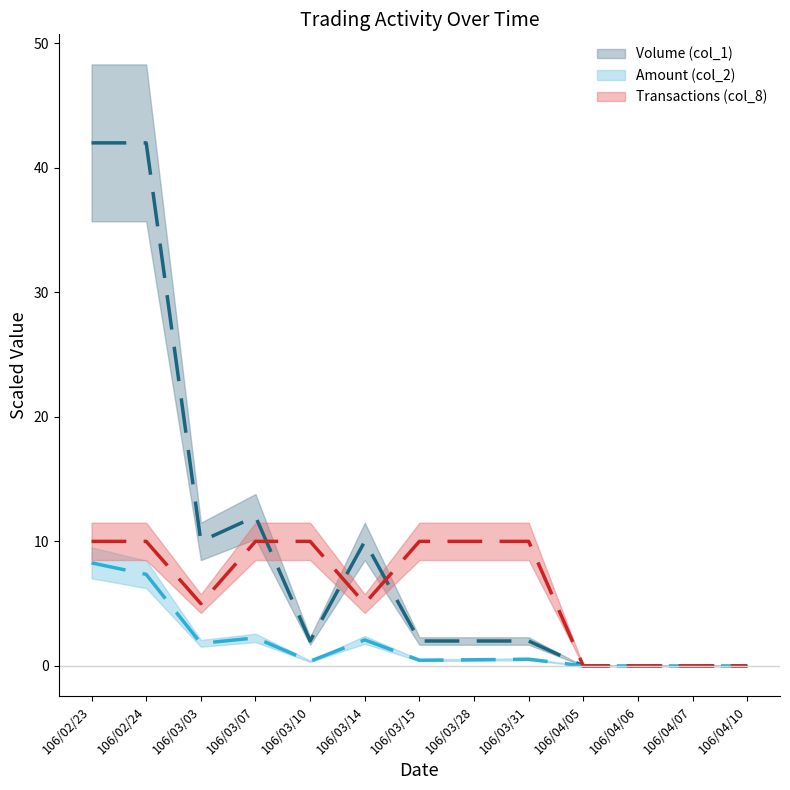

Rank the series at 106/02/24 from lowest to highest value.

Amount (col_2), Transactions (col_8), Volume (col_1)